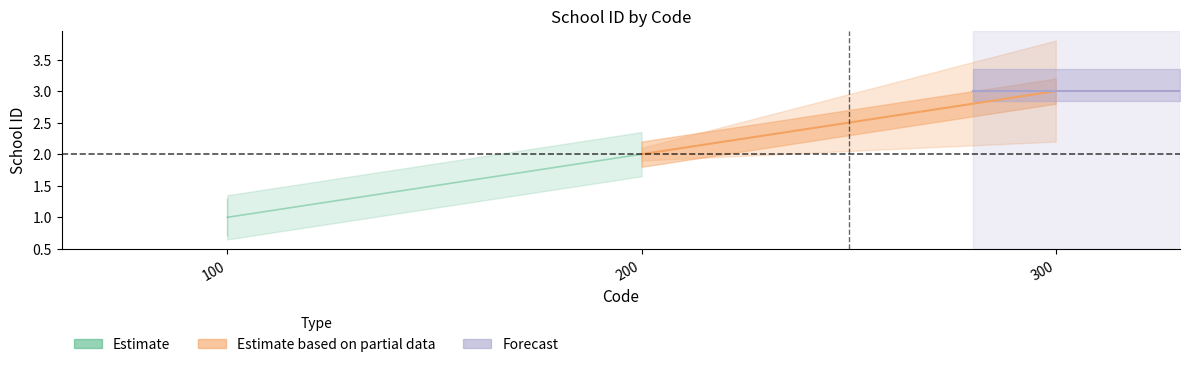

What is the sum of the values at 300 and 100?

4